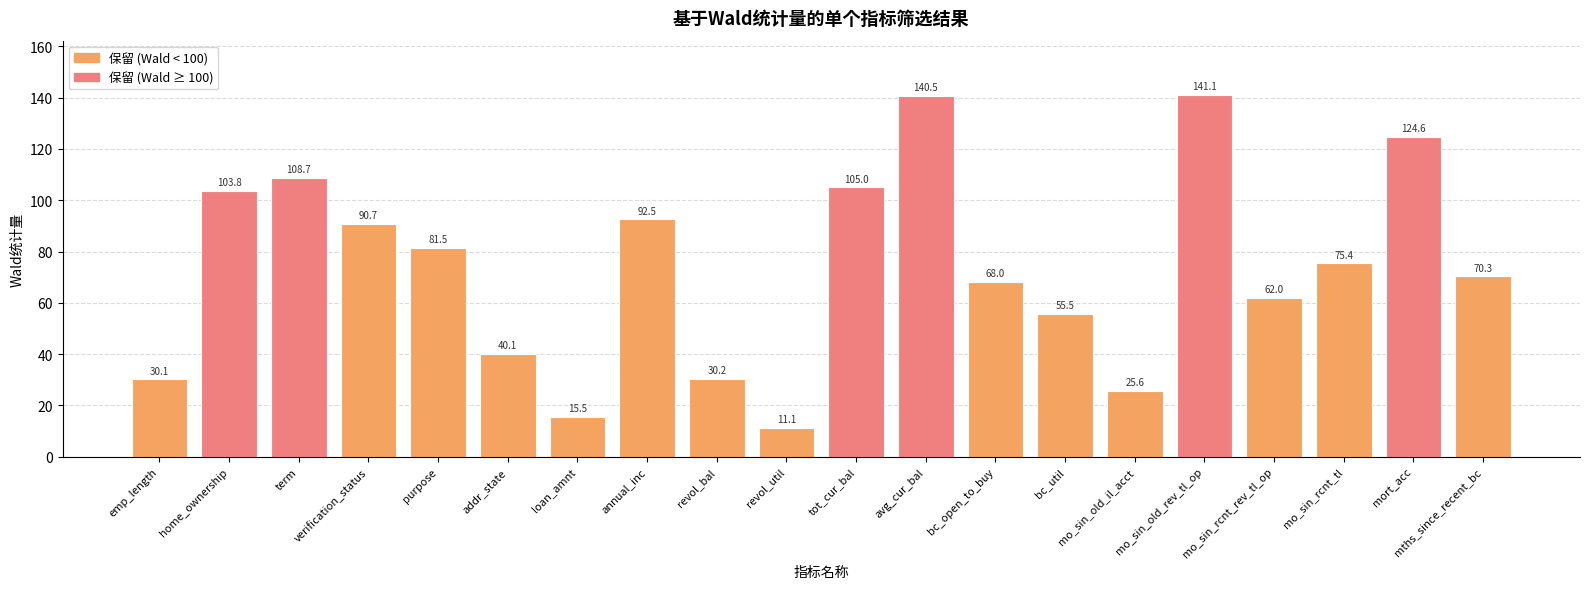

Reading left to right, extract all data points from this chart.

30.1	103.8	108.7	90.7	81.5	40.1	15.5	92.5	30.2	11.1	105.0	140.5	68.0	55.5	25.6	141.1	62.0	75.4	124.6	70.3